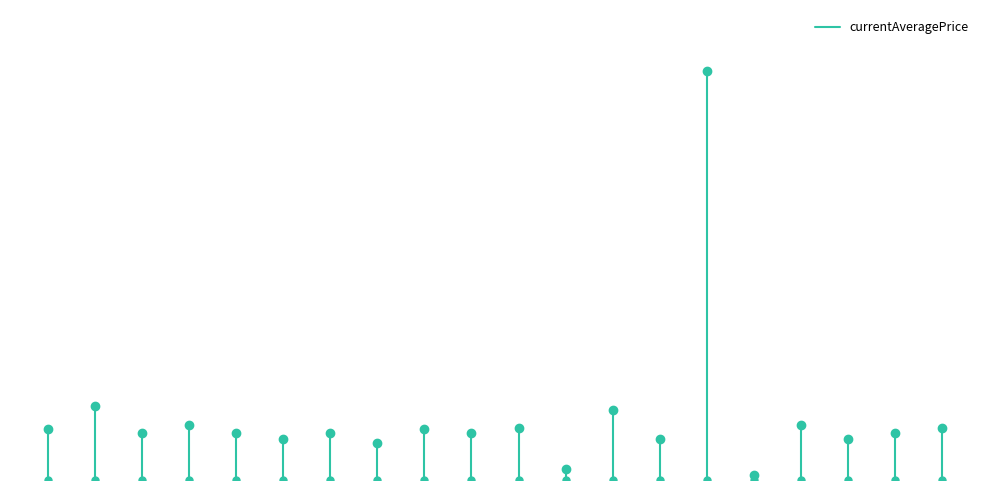

The value at 1 is 1090. True or false?

False